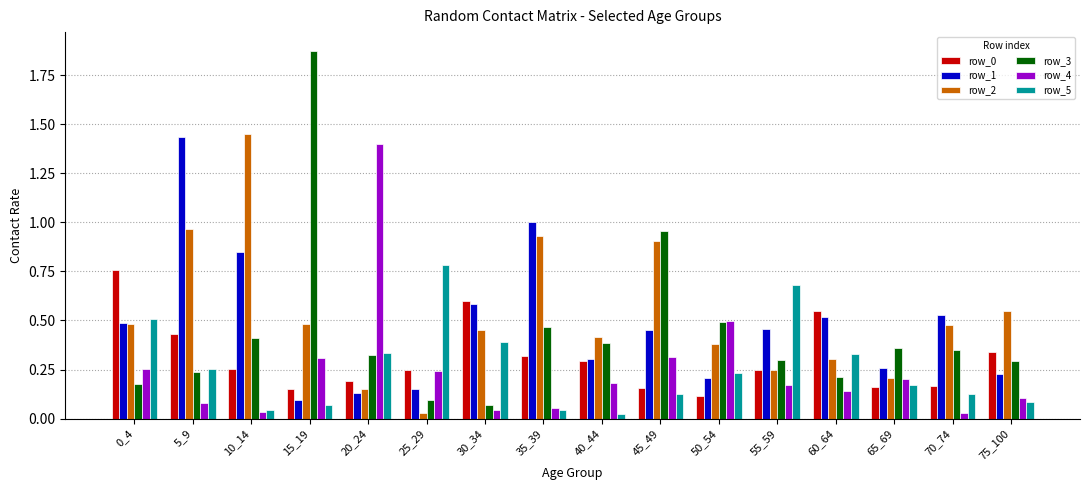

What is the total value across all series at 10_14?

3.0